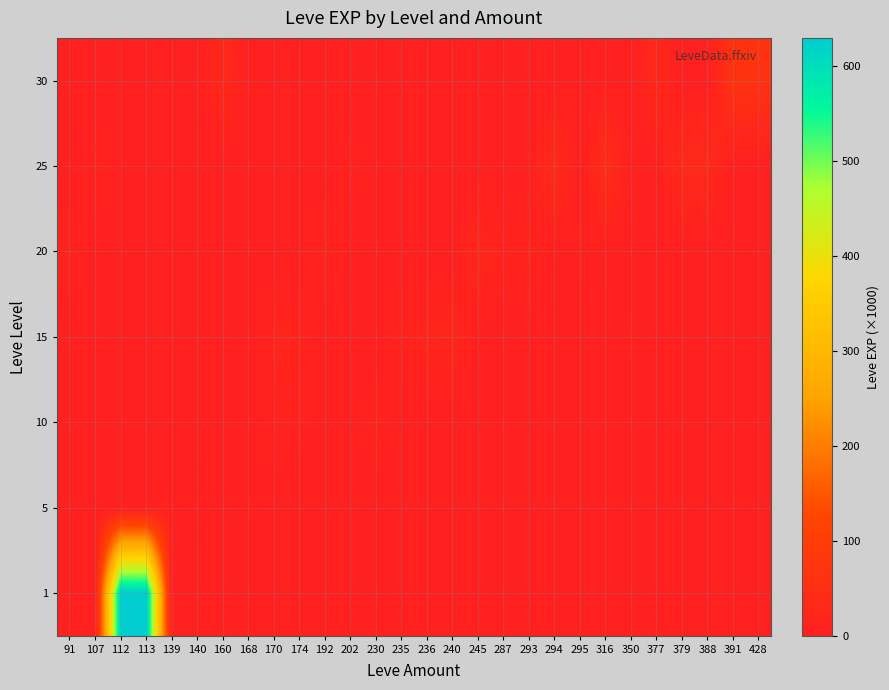

Reading left to right, what are all the values shown in this chart?

row_0: 91=1	107=0	112=630	113=630	139=0	140=0	160=0	168=0	170=0	174=0	192=0	202=0	230=0	235=0	236=0	240=0	245=0	287=0	293=0	294=0	295=0	316=0	350=0	377=0	379=0	388=0	391=0	428=0
row_1: 91=0	107=0	112=0	113=0	139=3	140=5	160=0	168=6	170=2	174=0	192=0	202=0	230=0	235=0	236=0	240=0	245=0	287=0	293=0	294=0	295=0	316=0	350=0	377=0	379=0	388=0	391=0	428=0
row_2: 91=0	107=0	112=0	113=0	139=0	140=0	160=0	168=0	170=9	174=9	192=0	202=0	230=13	235=0	236=0	240=0	245=0	287=3	293=0	294=0	295=0	316=0	350=0	377=0	379=0	388=0	391=0	428=0
row_3: 91=0	107=0	112=0	113=0	139=0	140=0	160=0	168=0	170=18	174=14	192=0	202=0	230=0	235=13	236=18	240=24	245=0	287=0	293=0	294=0	295=0	316=0	350=7	377=0	379=0	388=0	391=0	428=0
row_4: 91=12	107=0	112=0	113=0	139=0	140=0	160=0	168=0	170=0	174=0	192=16	202=0	230=0	235=0	236=0	240=0	245=28	287=9	293=17	294=0	295=8	316=0	350=0	377=0	379=0	388=0	391=0	428=0
row_5: 91=0	107=12	112=0	113=0	139=0	140=0	160=0	168=0	170=0	174=0	192=0	202=8	230=0	235=0	236=0	240=0	245=0	287=0	293=0	294=39	295=0	316=47	350=0	377=0	379=36	388=36	391=0	428=0
row_6: 91=0	107=0	112=0	113=0	139=0	140=0	160=31	168=0	170=0	174=0	192=0	202=0	230=0	235=0	236=0	240=0	245=0	287=0	293=0	294=0	295=0	316=0	350=0	377=31	379=0	388=0	391=64	428=62